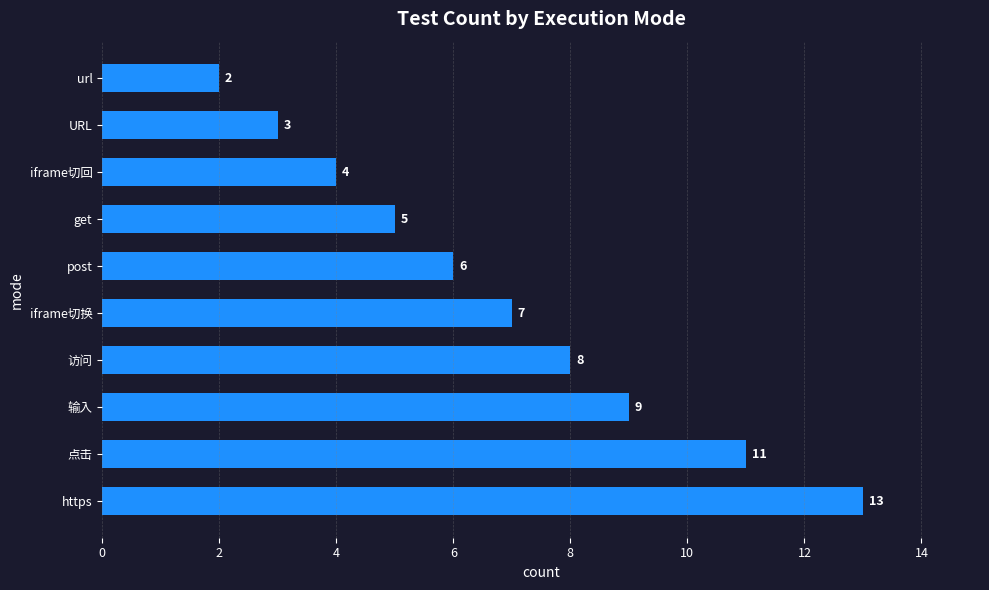

The chart shows a value of 4 at https. True or false?

False